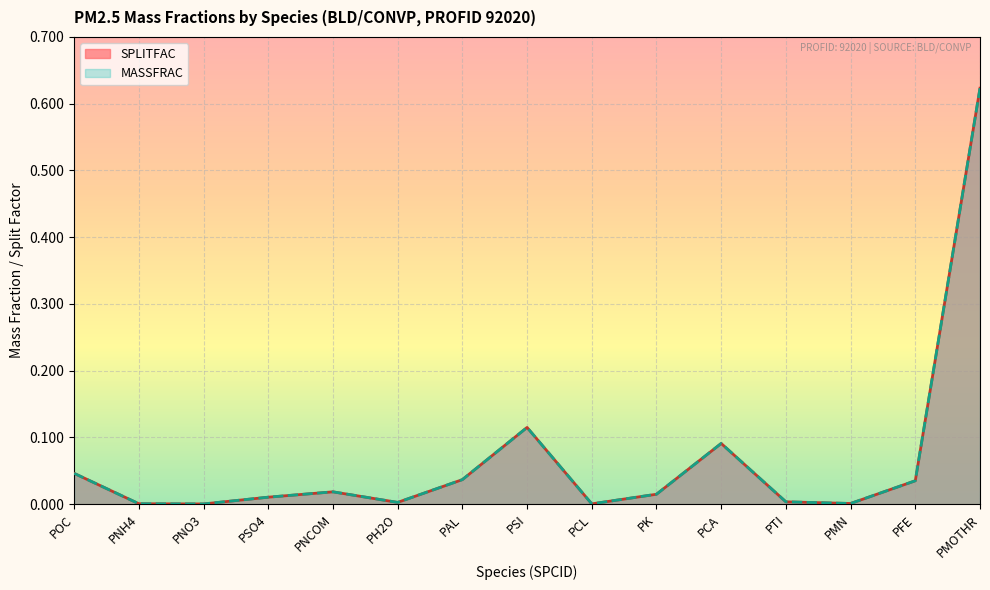

At which label does MASSFRAC reach its minimum?

PNO3